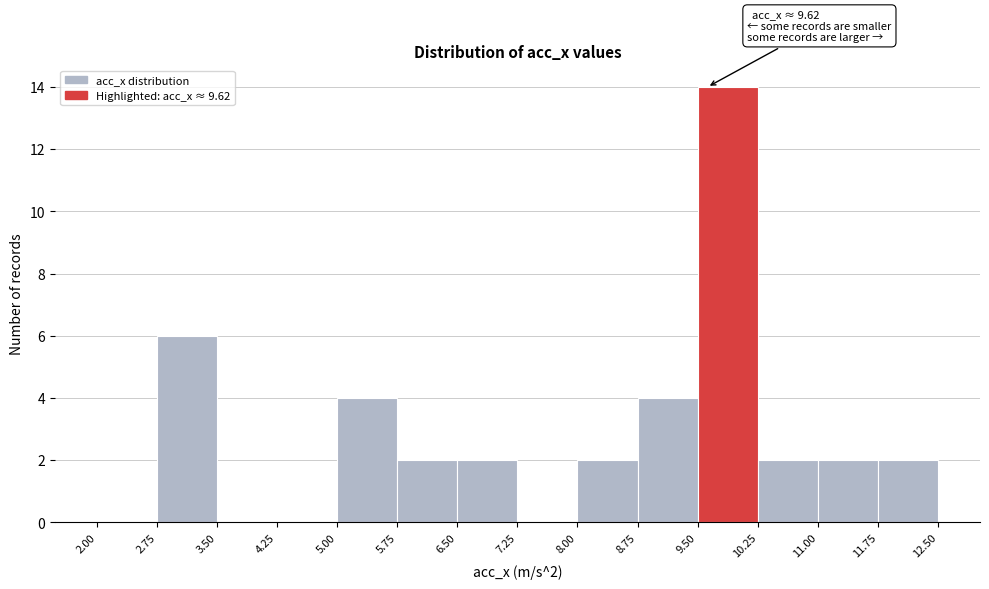

Which range on the x-axis has the tallest bar?

9.50 to 10.25